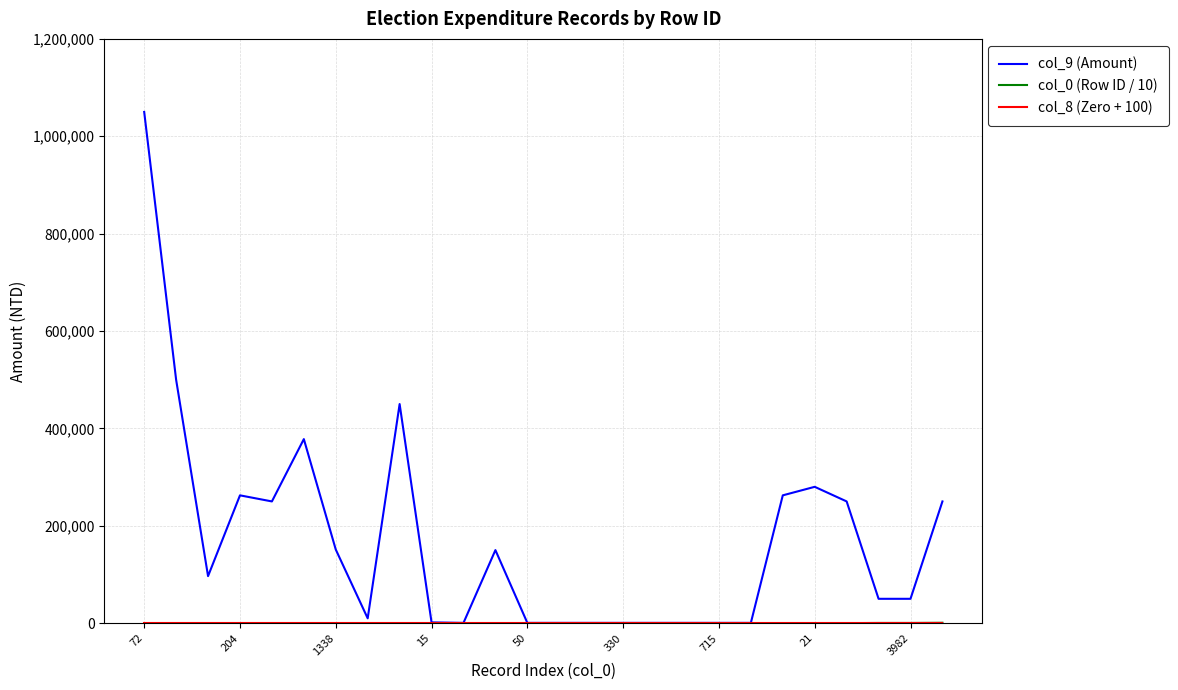

Which series has the largest range (max minus min)?

col_9 (Amount)